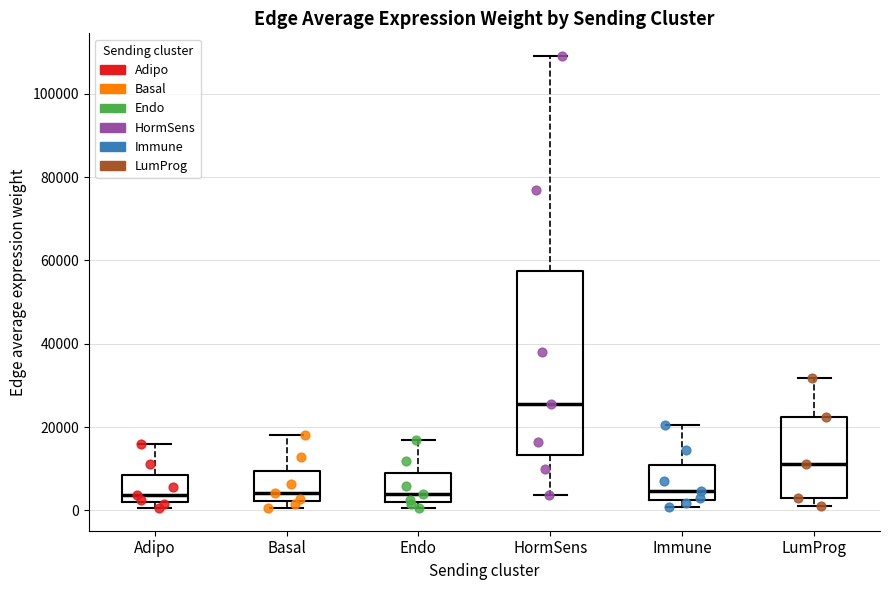

Which box is the tallest, from its lower edge to its upper edge?

HormSens